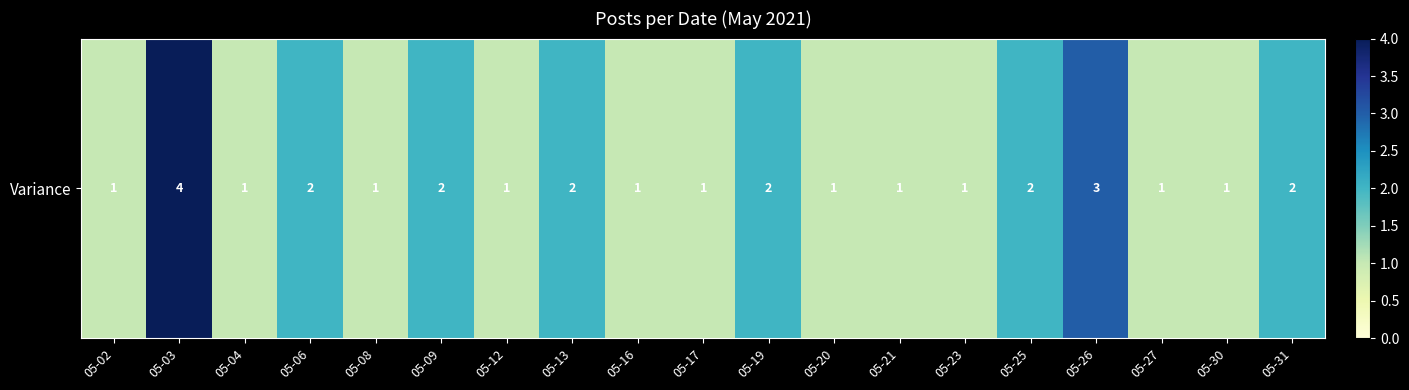

Approximately how many times larger is the value at 05-30 compared to 05-06?

0.5